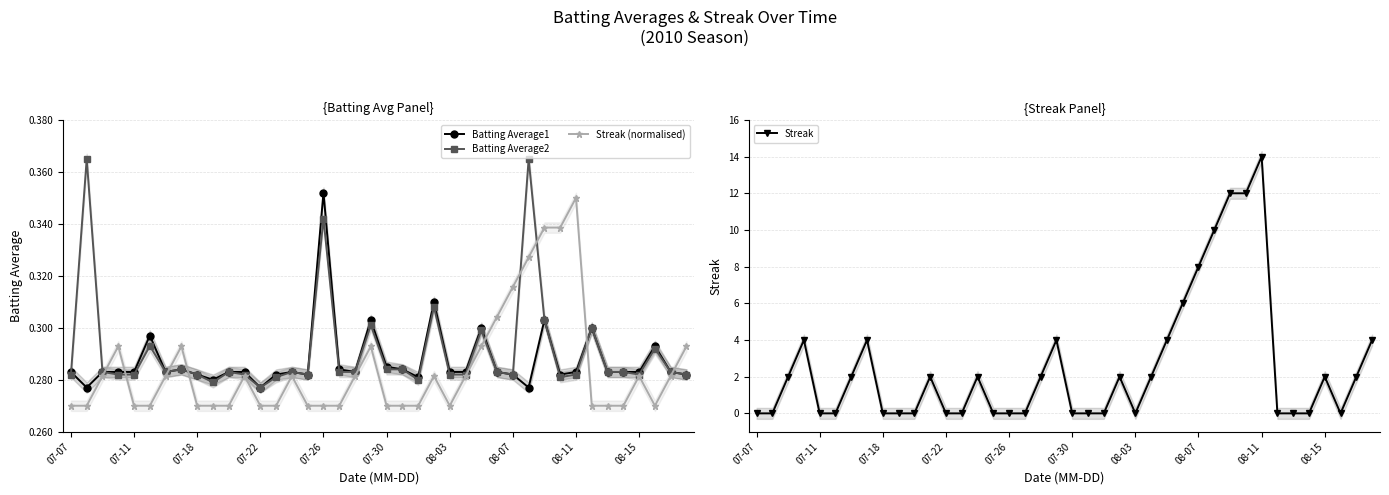

Is it true that Batting Average1 equals 0.1 at 26?

False